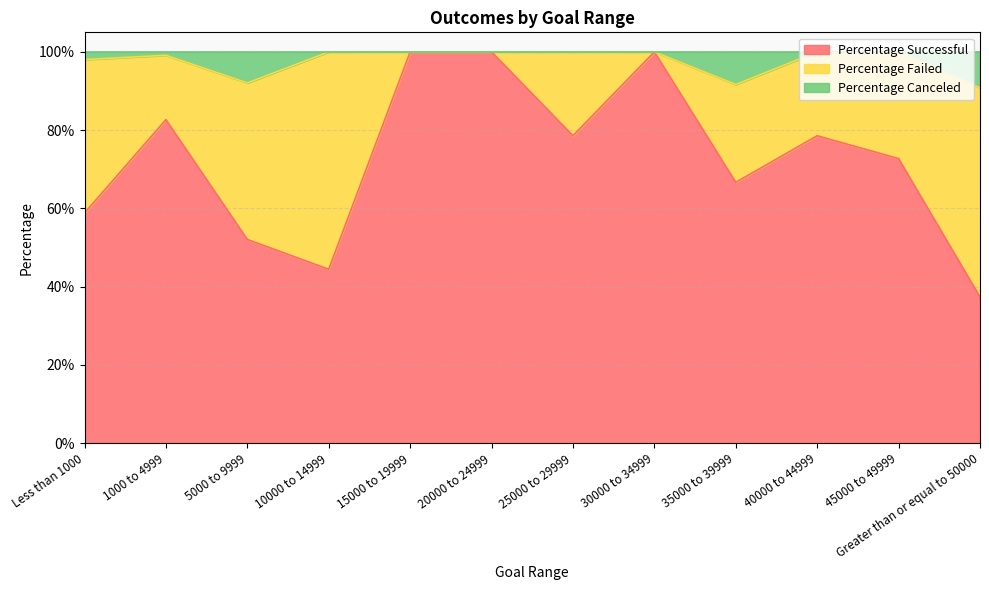

The value of Percentage Canceled at 1000 to 4999 is 0.3. True or false?

False